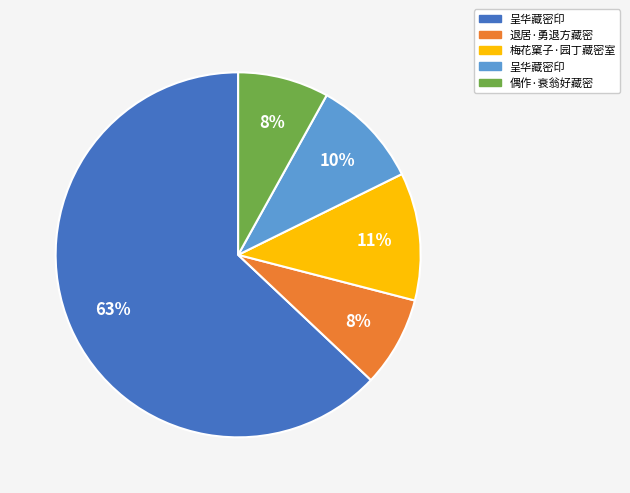

To the nearest percent, what is the average slice percentage?

20%